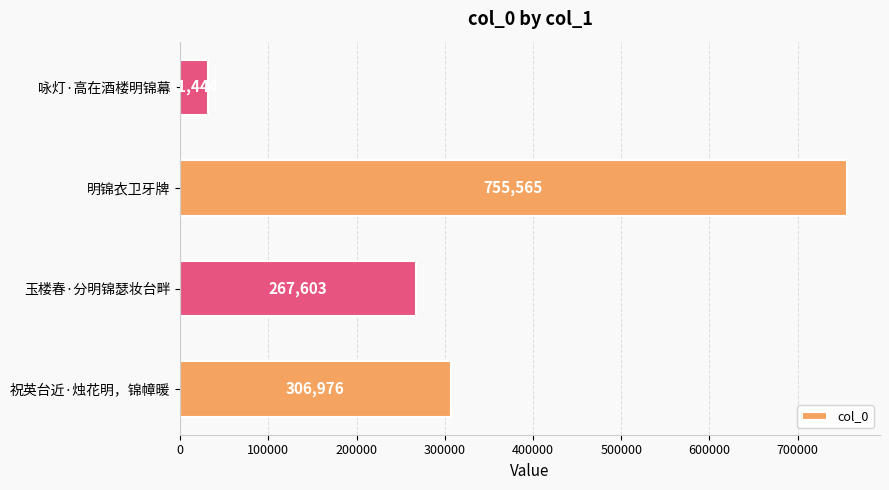

How many distinct data groups are displayed?

1